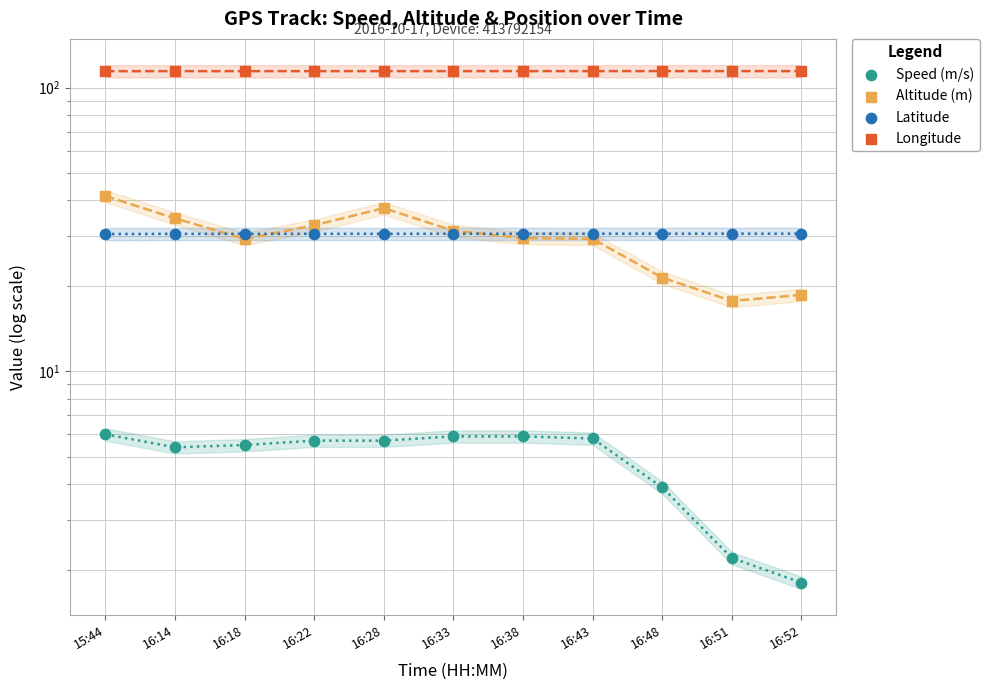

At how many categories does at least one series exceed 69?

11